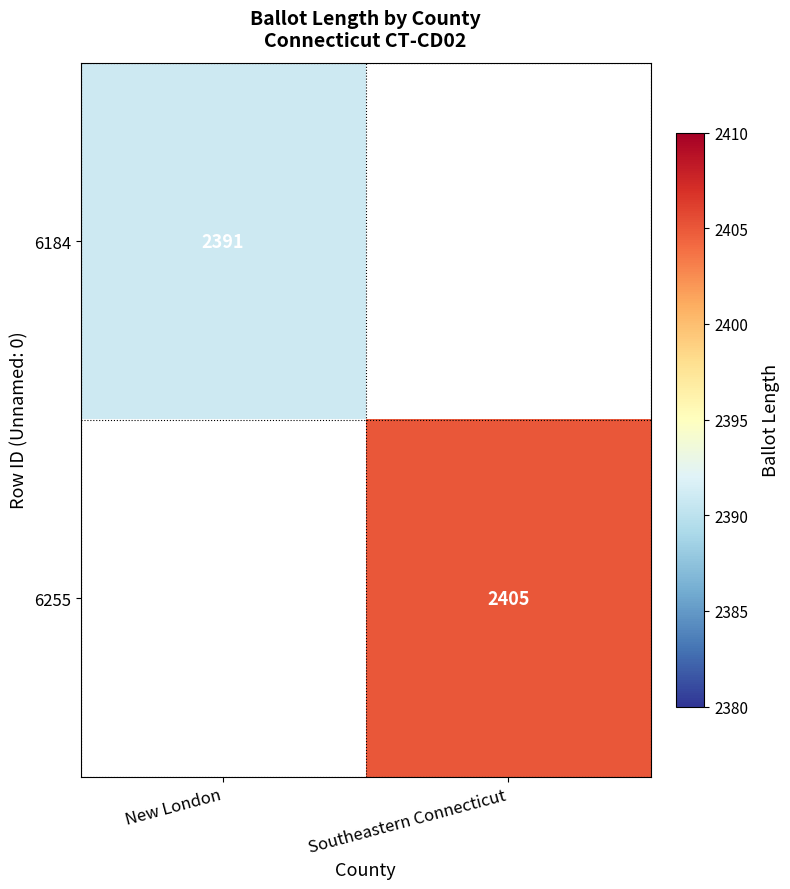

Is the value of 6255 at Southeastern Connecticut greater than the value of 6184 at New London?

Yes